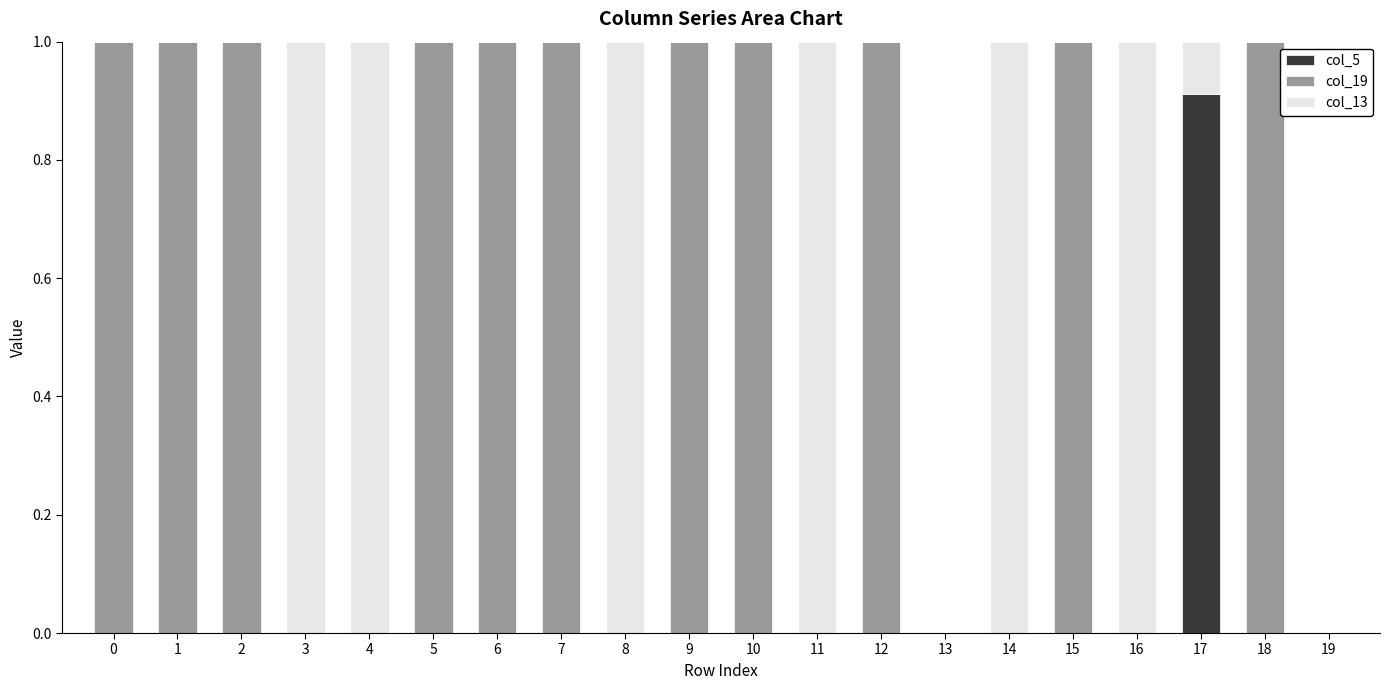

True or false: col_5 has a value of -0.3 at 13.

False